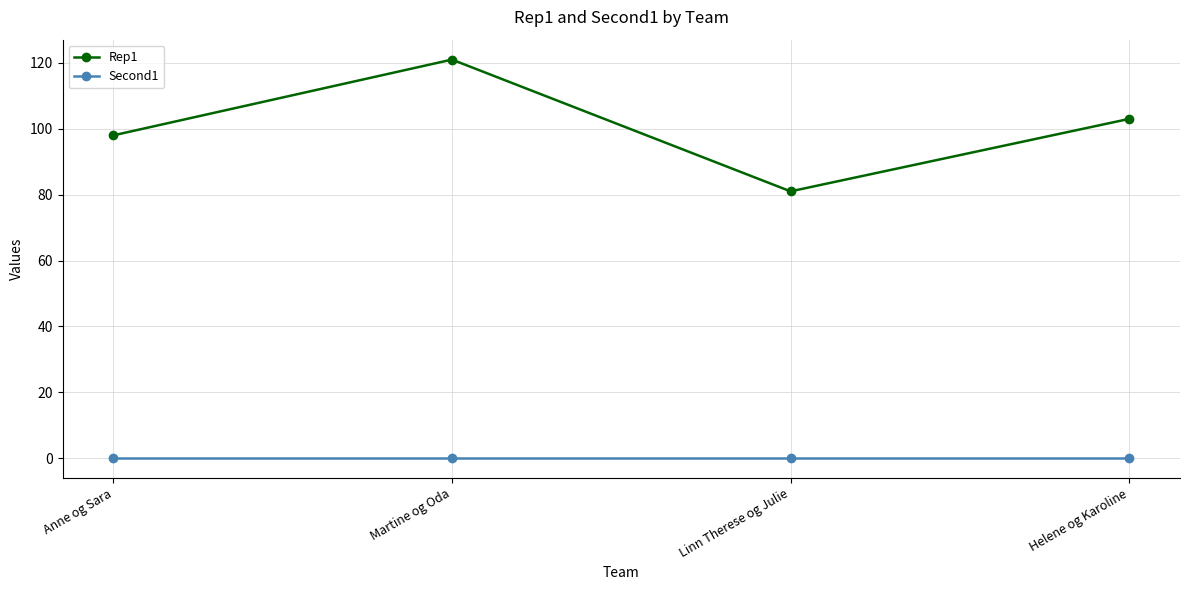

What is the value of the Rep1 point at the 3rd from the left?

81